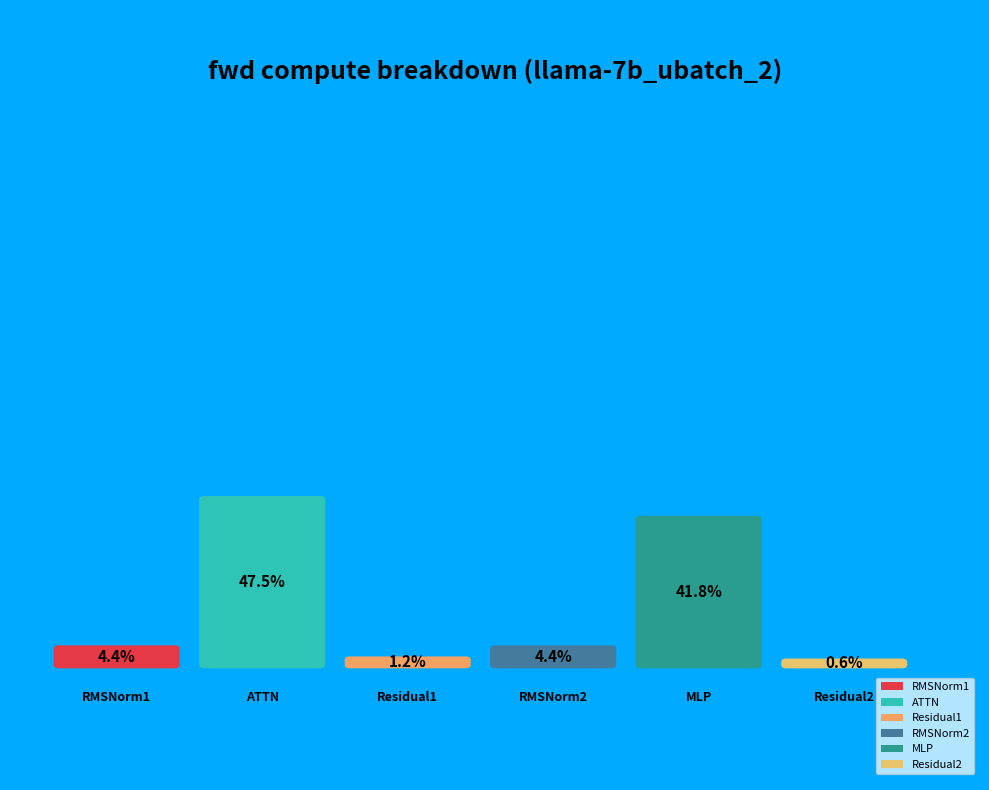

Is there a majority slice in this chart?

No